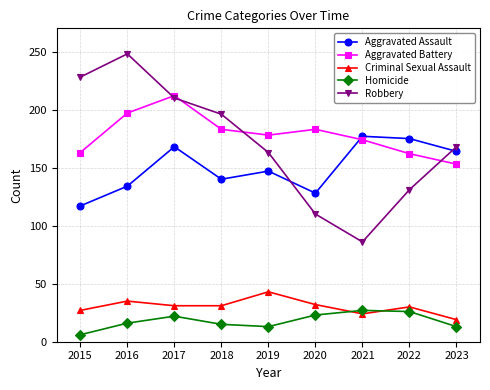

Is the value of Robbery at 2016 greater than the value of Homicide at 2017?

Yes